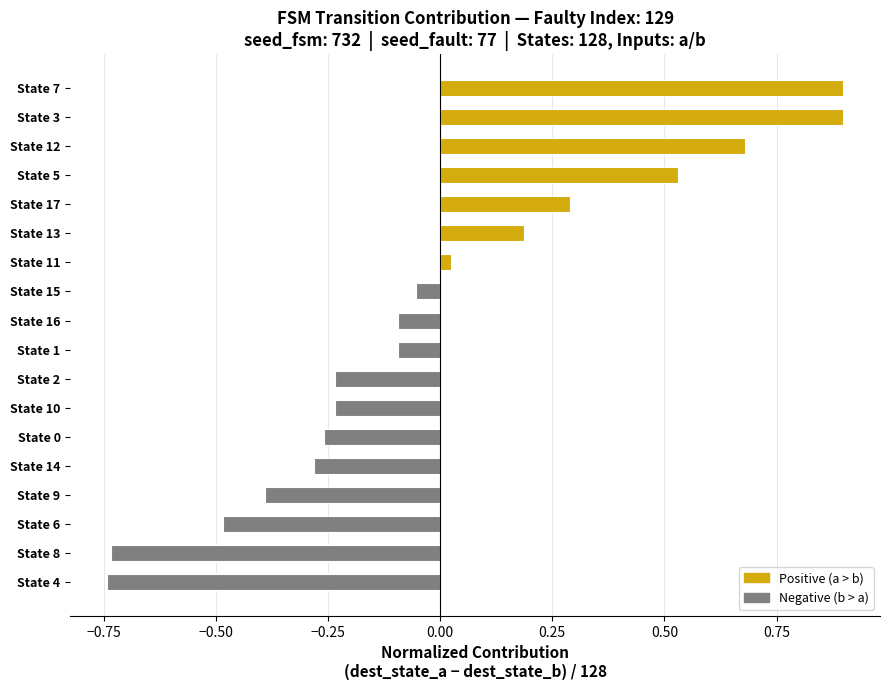

What is the greatest value displayed?

0.9